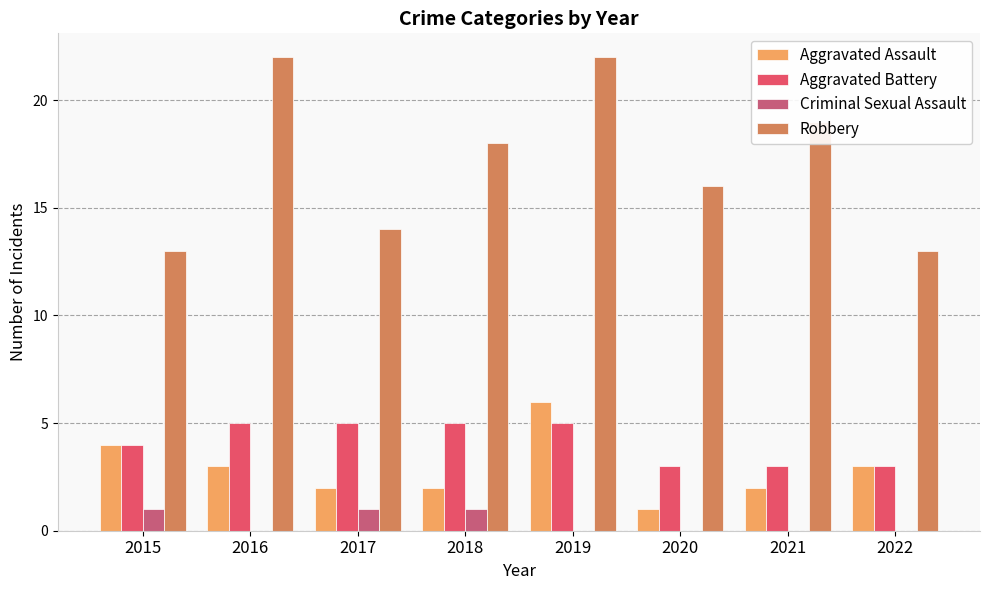

Between 2016 and 2022, which series saw the biggest shift?

Robbery